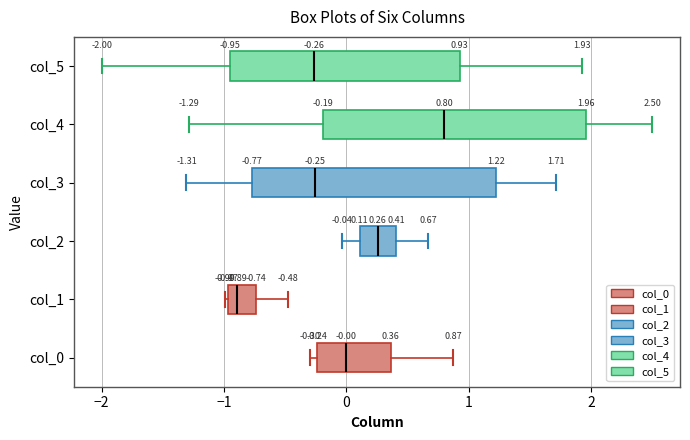

Comparing the boxes themselves (not the whiskers), which one is the widest?

col_4